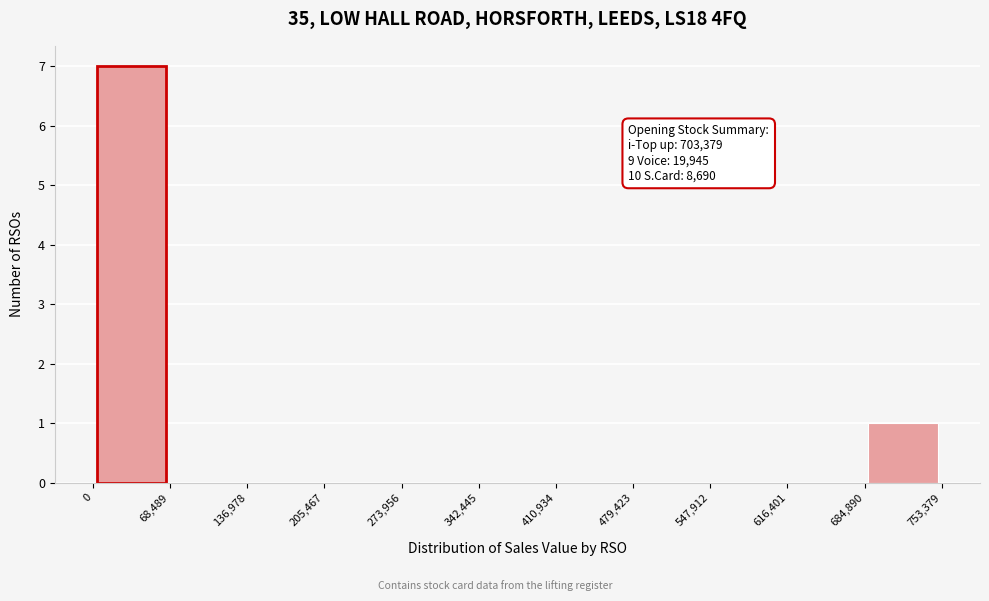

Over which range of the x-axis is the bar tallest?

0 to 68,489